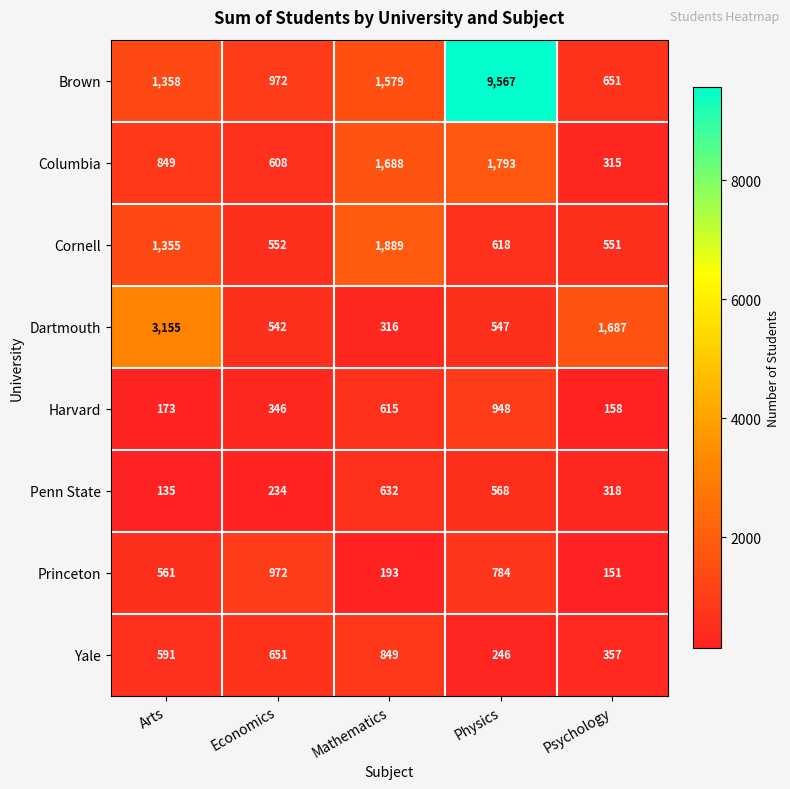

Which category has the highest value across all series?

Physics